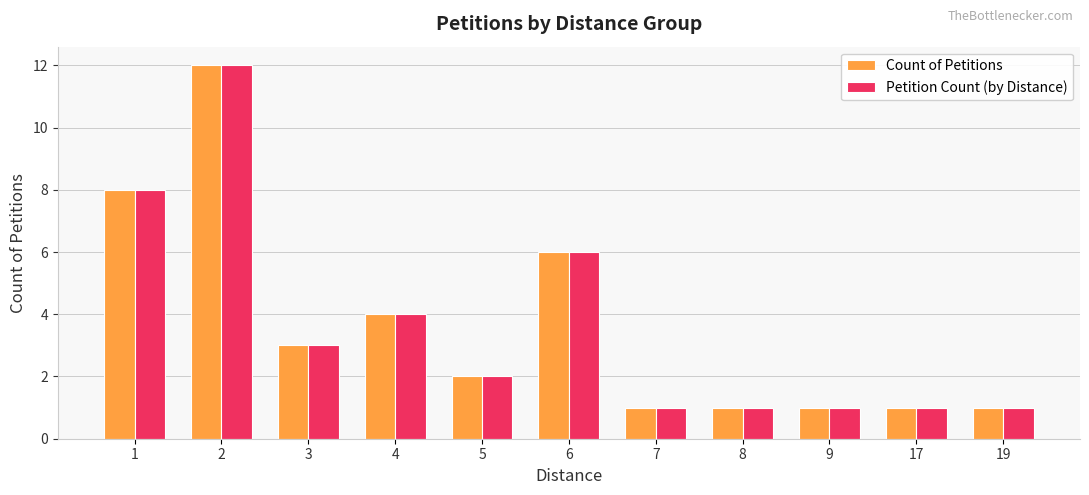

Is the value of Petition Count (by Distance) at 1 greater than the value of Count of Petitions at 7?

Yes